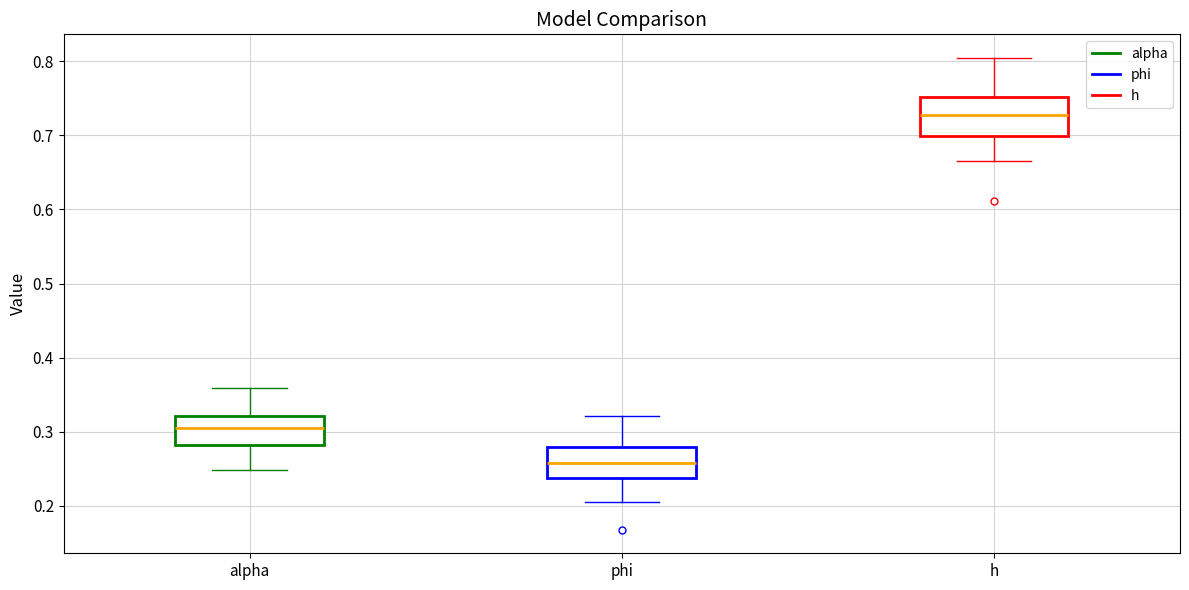

Where does the lower whisker of the box for alpha end on the y-axis? The values are not printed on the chart, so give them approximately, as read against the axis.

0.25